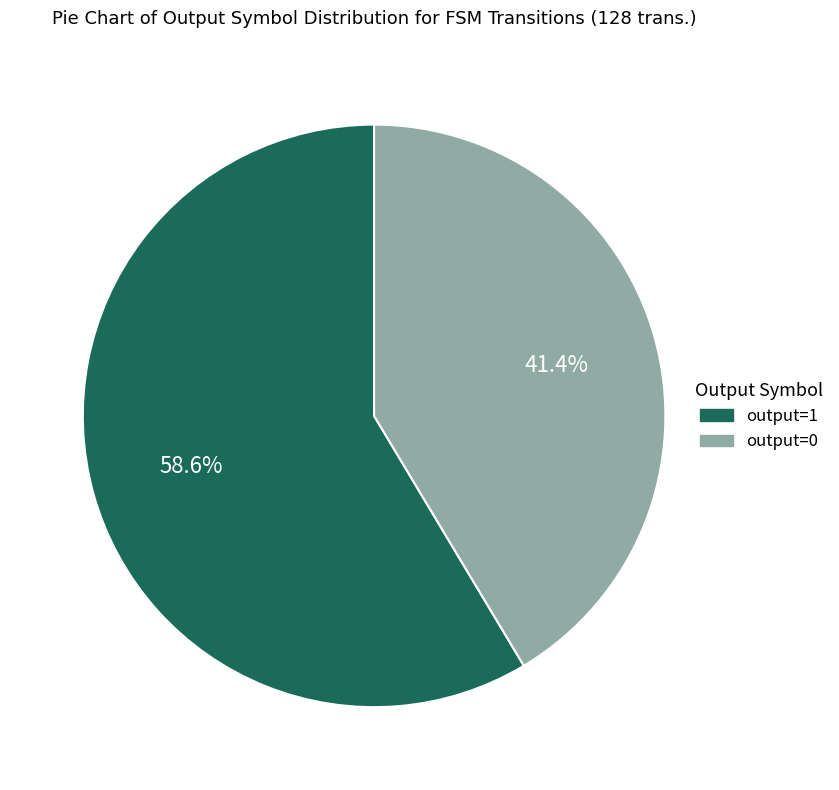

Between output=0 and output=1, which is larger?

output=1